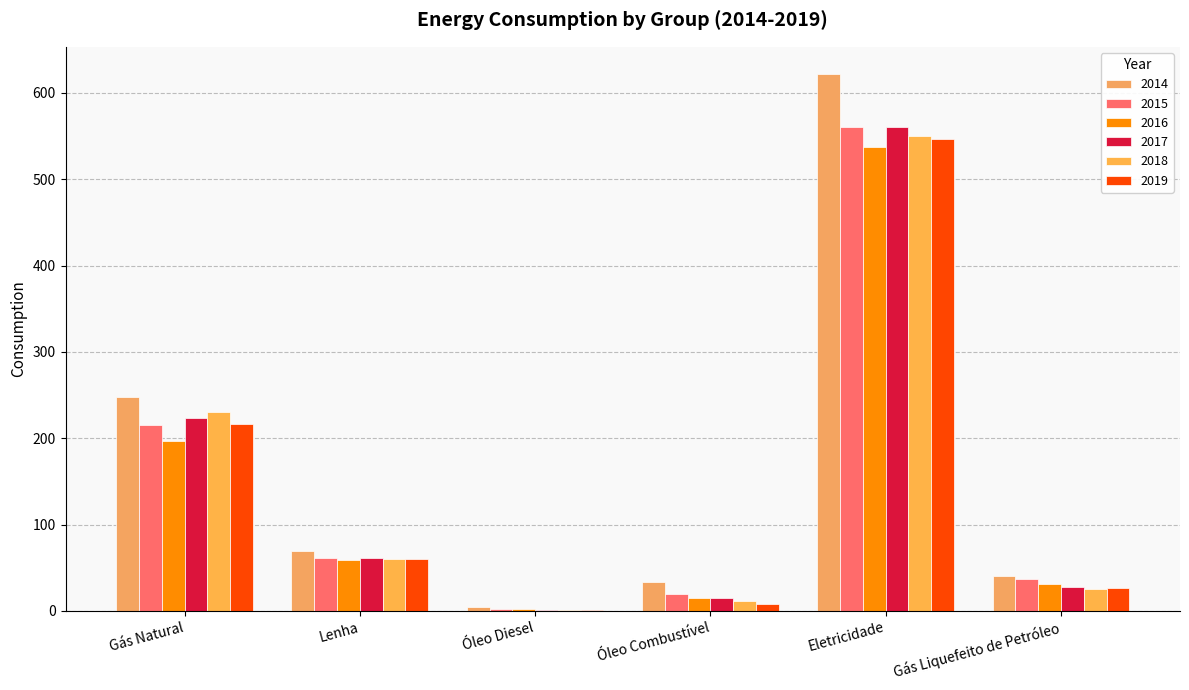

How many groups of bars are there?

6